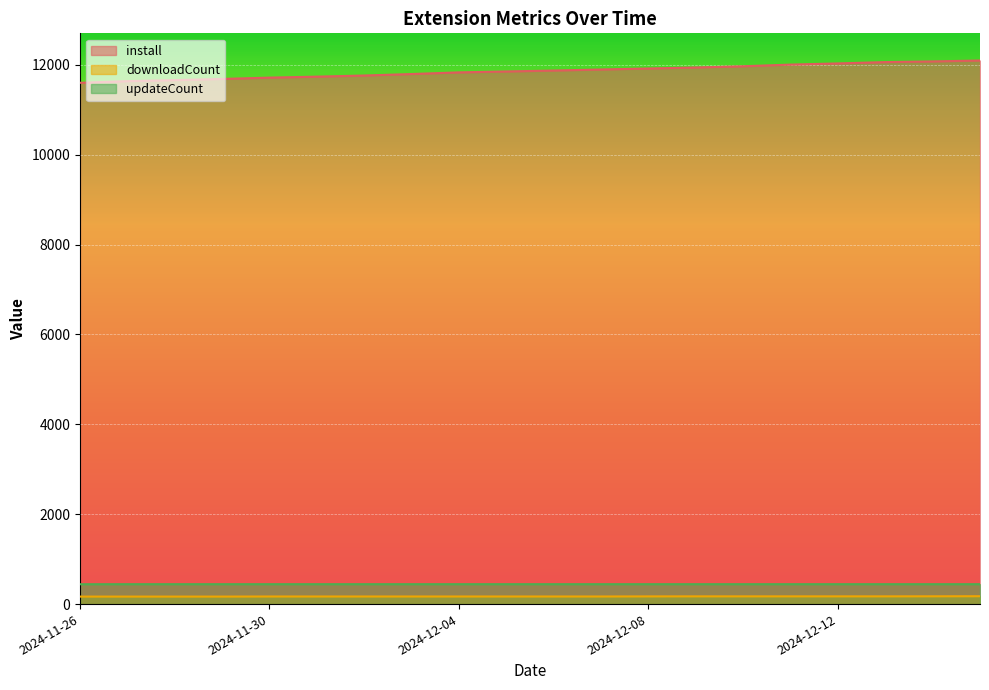

Which category has the highest value in the install series?

2024-12-15